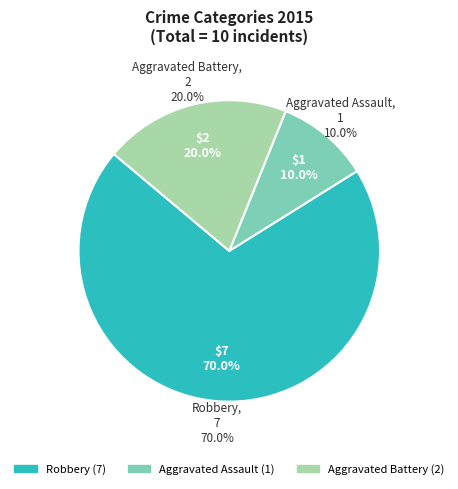

How many slices are in this pie chart?

3